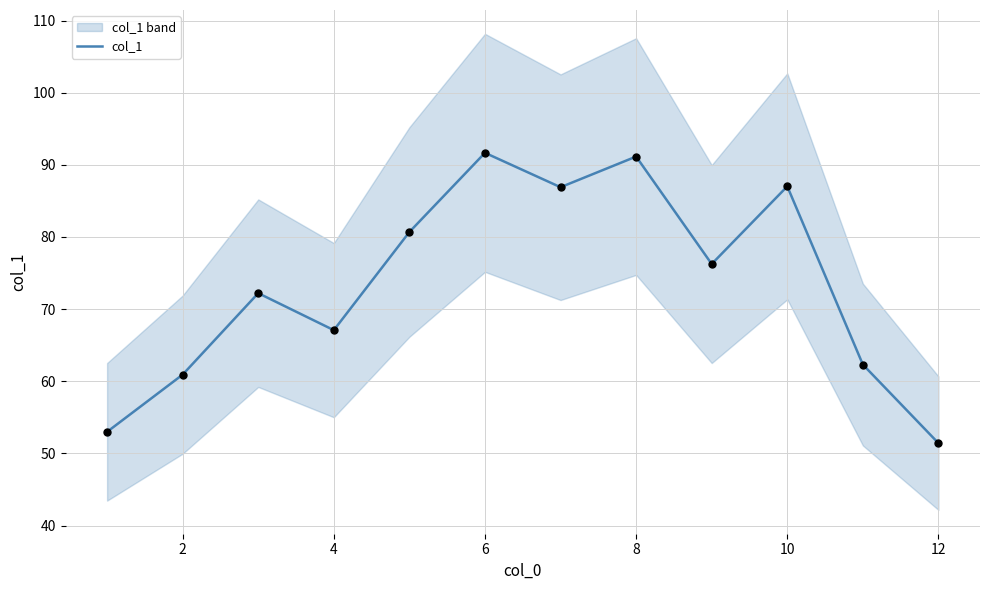

The col_1 series shows 60.9 at 2. True or false?

True